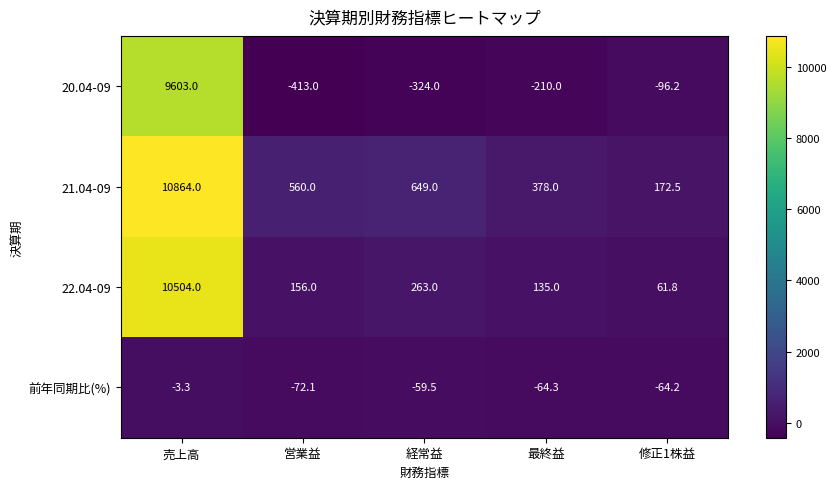

How many values in the 22.04-09 series are below 156?

2